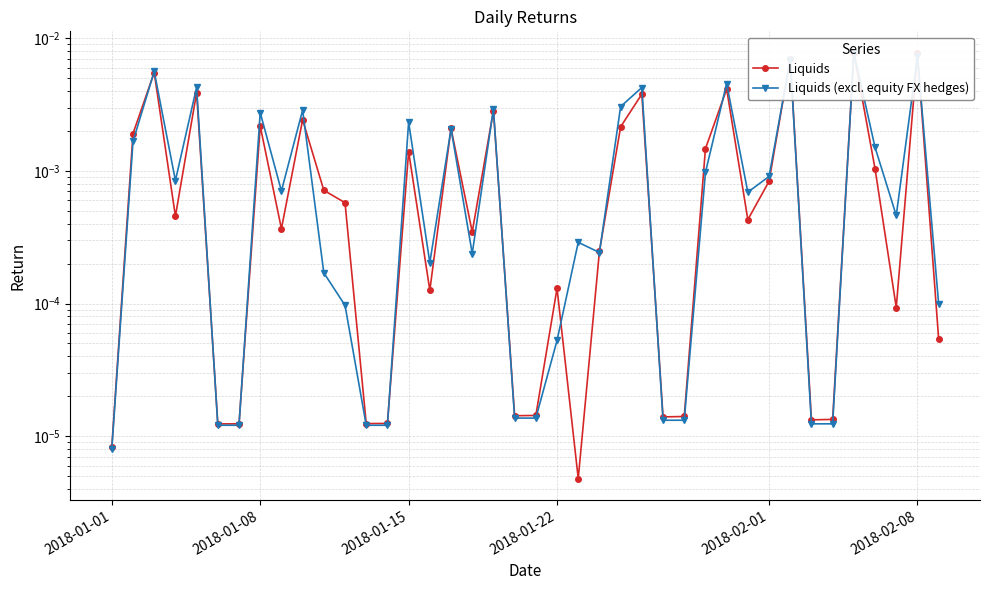

How many lines are shown in the chart?

2